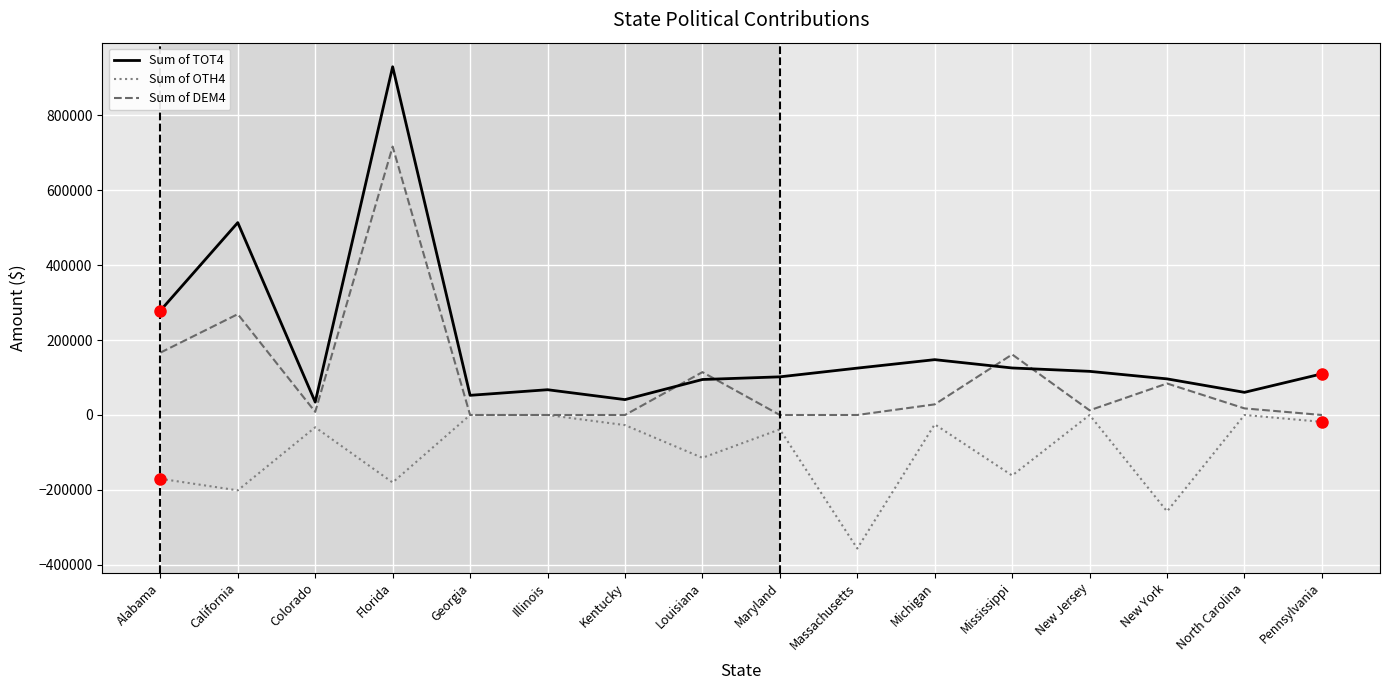

How many values in the Sum of OTH4 series exceed -32825?

7